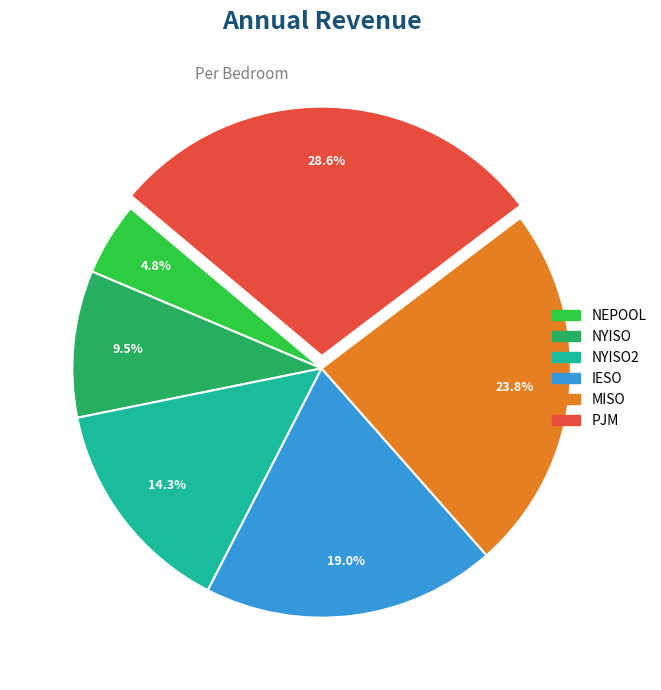

To the nearest percent, what percentage of the pie is NEPOOL?

5%